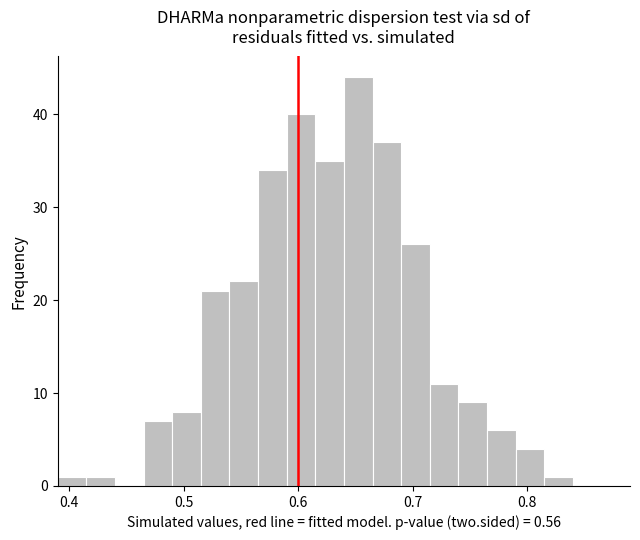

Read against the x-axis, roughly where is the centre of the tallest bar?

0.65